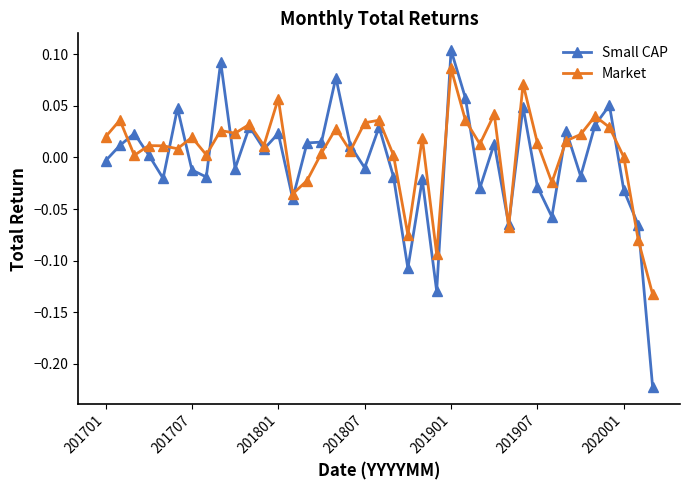

True or false: Small CAP and Market cross at least once.

True